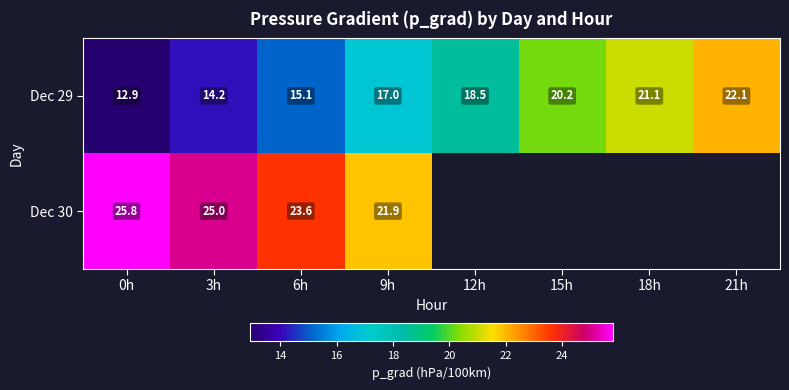

Which has a higher value, 6h or 18h?

18h